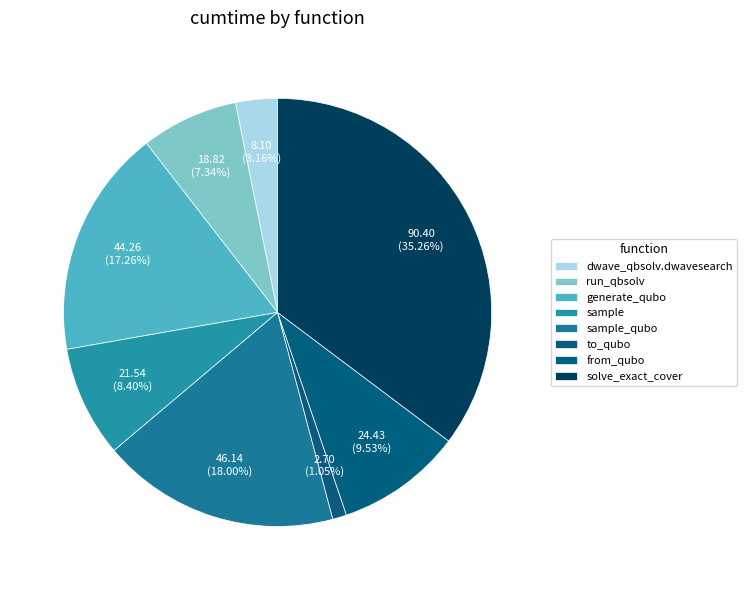

How many slices are in this pie chart?

8